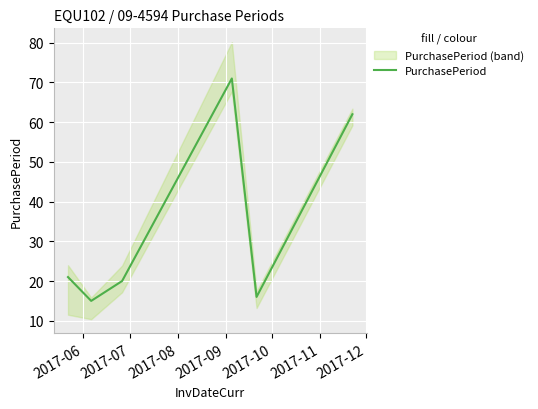

What is the value of the 2nd point from the left?

15